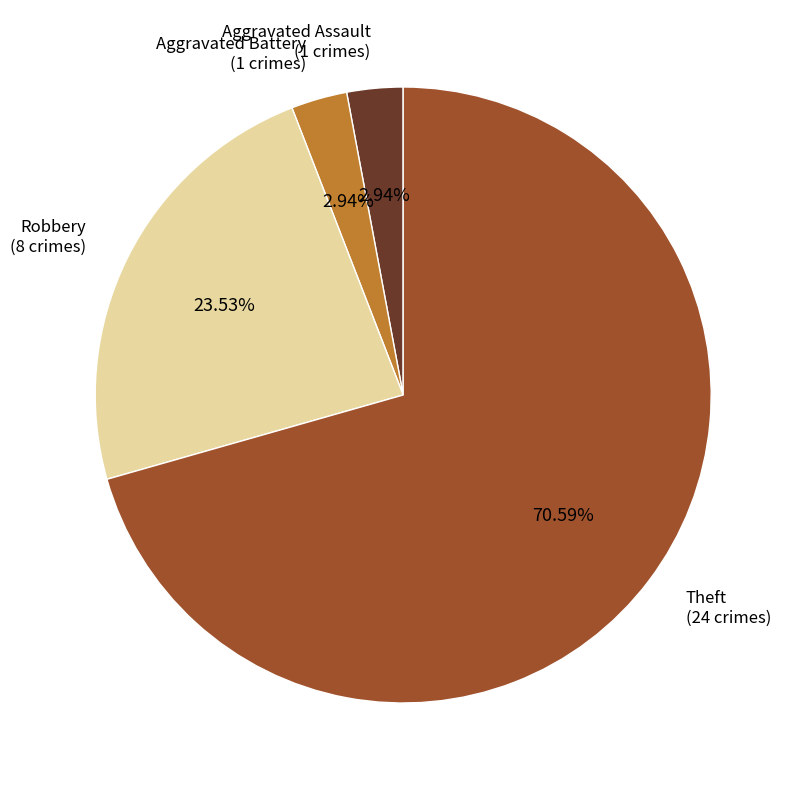

Is there any slice that represents more than half of the pie?

Yes